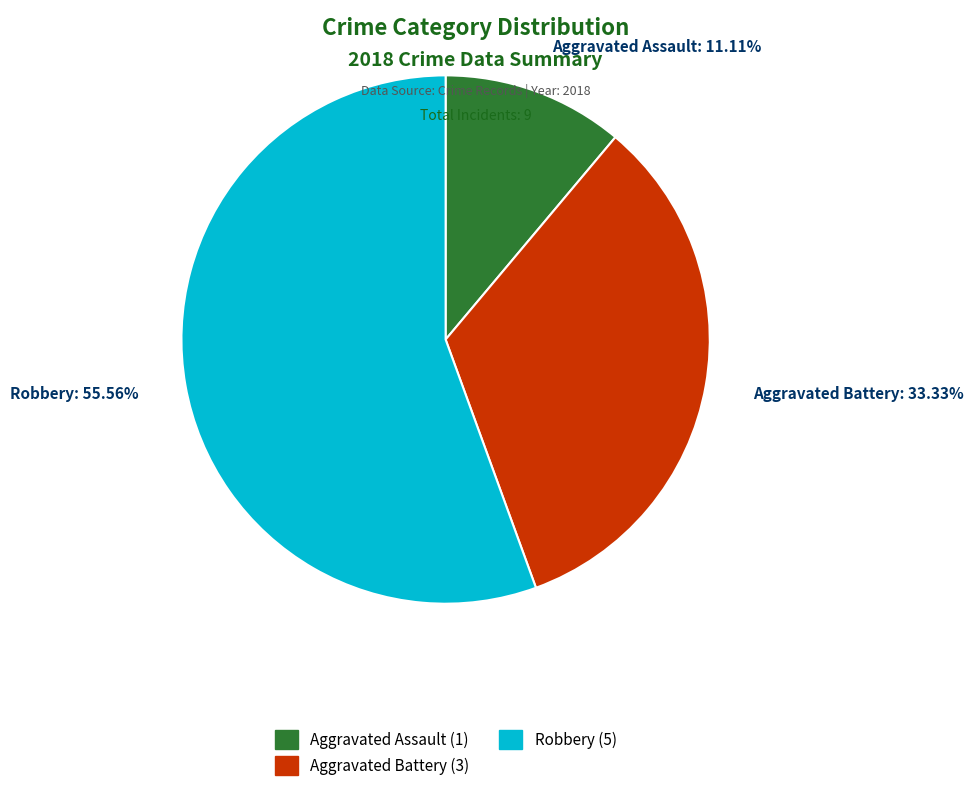

Which has a higher value, Robbery: 55.56% or Aggravated Assault: 11.11%?

Robbery: 55.56%